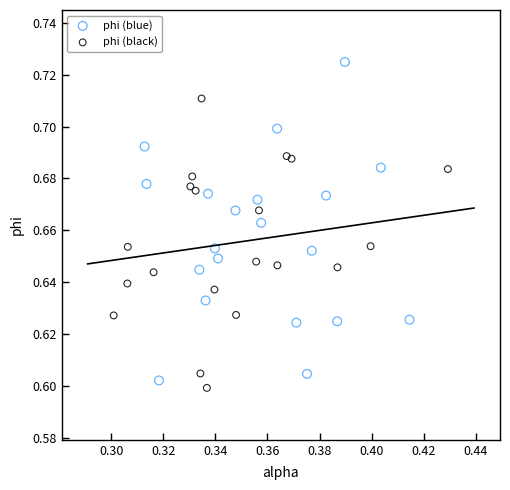

Which series reaches the maximum Y coordinate?

phi (blue)